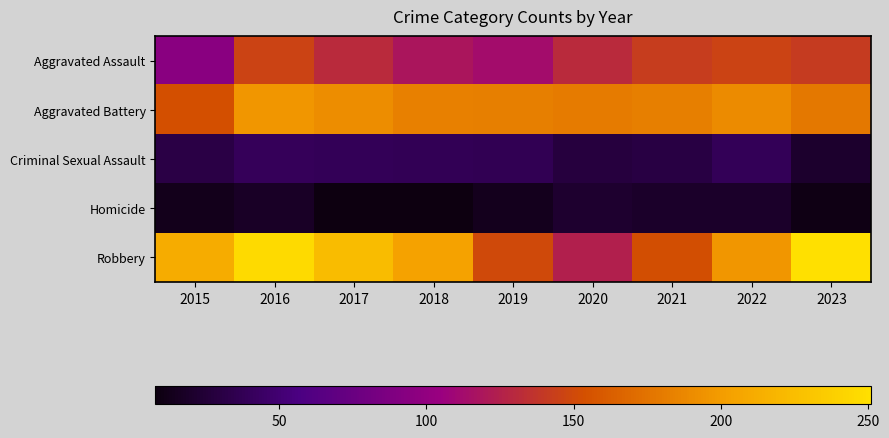

Reading right to left, list all the values displayed in this chart.

Aggravated Assault: 2023=141	2022=146	2021=142	2020=131	2019=113	2018=119	2017=131	2016=146	2015=95
Aggravated Battery: 2023=178	2022=190	2021=182	2020=180	2019=182	2018=183	2017=191	2016=196	2015=154
Criminal Sexual Assault: 2023=21	2022=39	2021=30	2020=28	2019=37	2018=38	2017=39	2016=40	2015=31
Homicide: 2023=10	2022=20	2021=20	2020=22	2019=14	2018=8	2017=8	2016=18	2015=13
Robbery: 2023=251	2022=196	2021=153	2020=124	2019=150	2018=204	2017=224	2016=247	2015=212